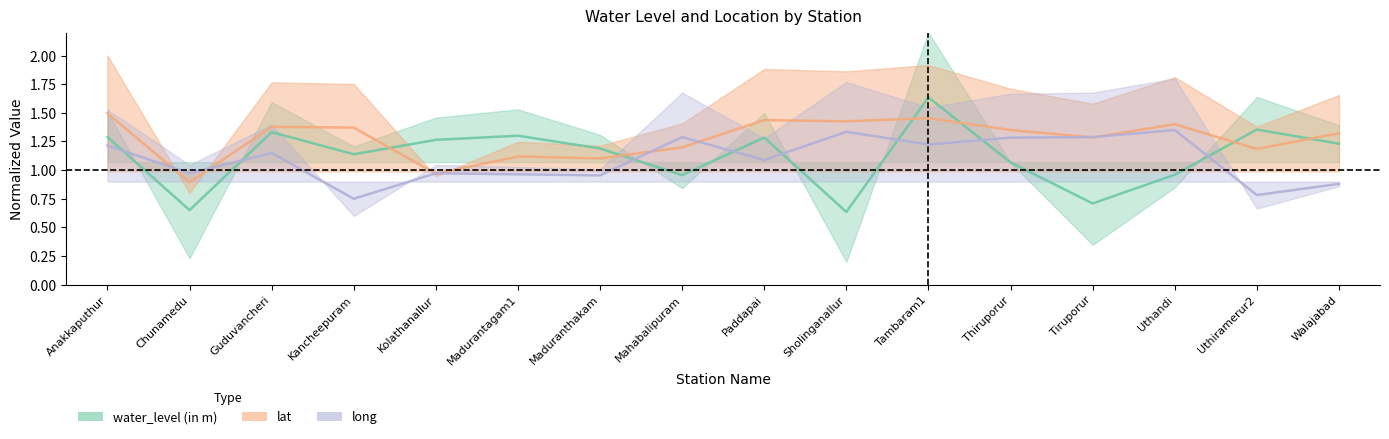

What is the sum of the water_level (in m) values at Sholinganallur and Kolathanallur?

1.9